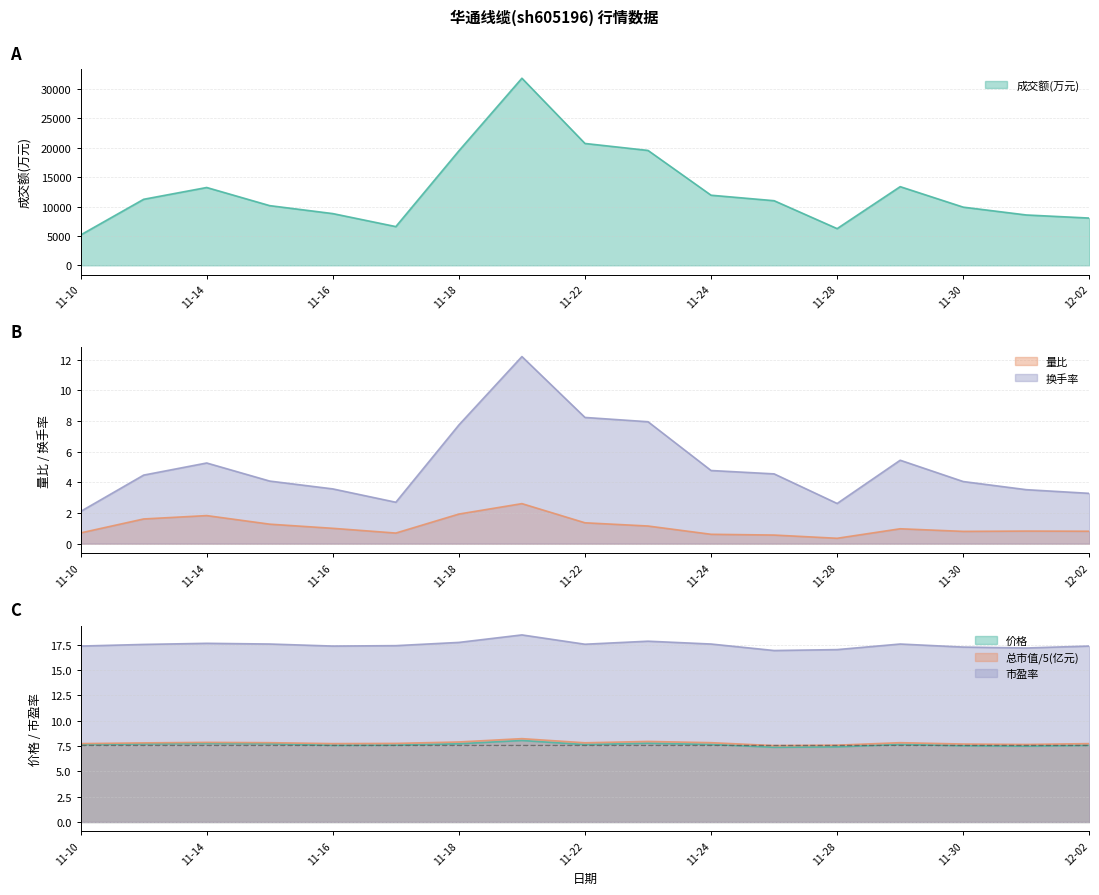

Which label corresponds to the smallest value in the chart?

11-28